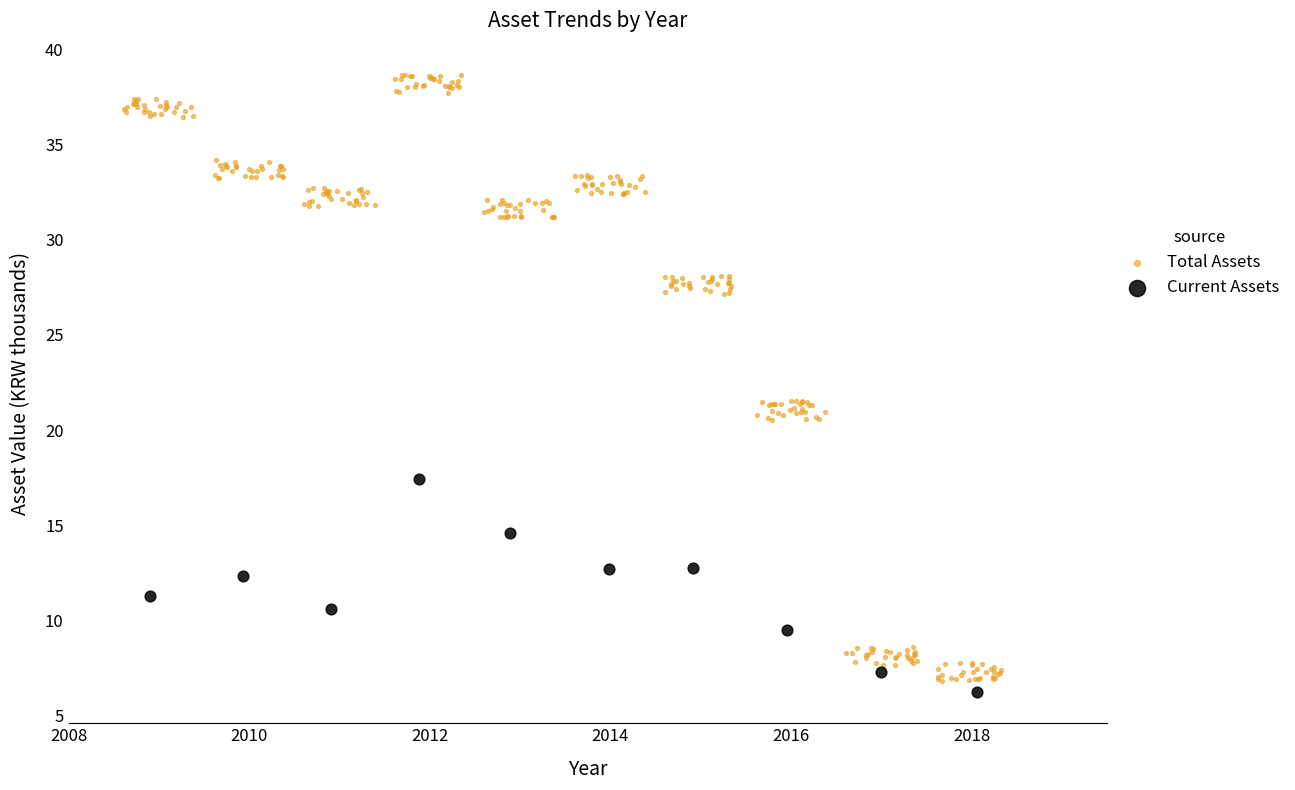

Which series reaches the maximum Y coordinate?

Total Assets